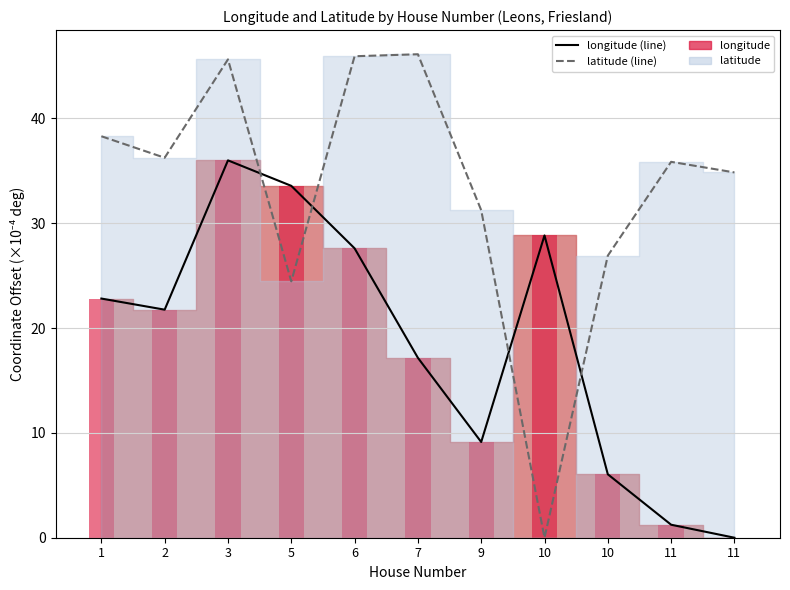

What is the sum of all latitude (line) values?

365.5